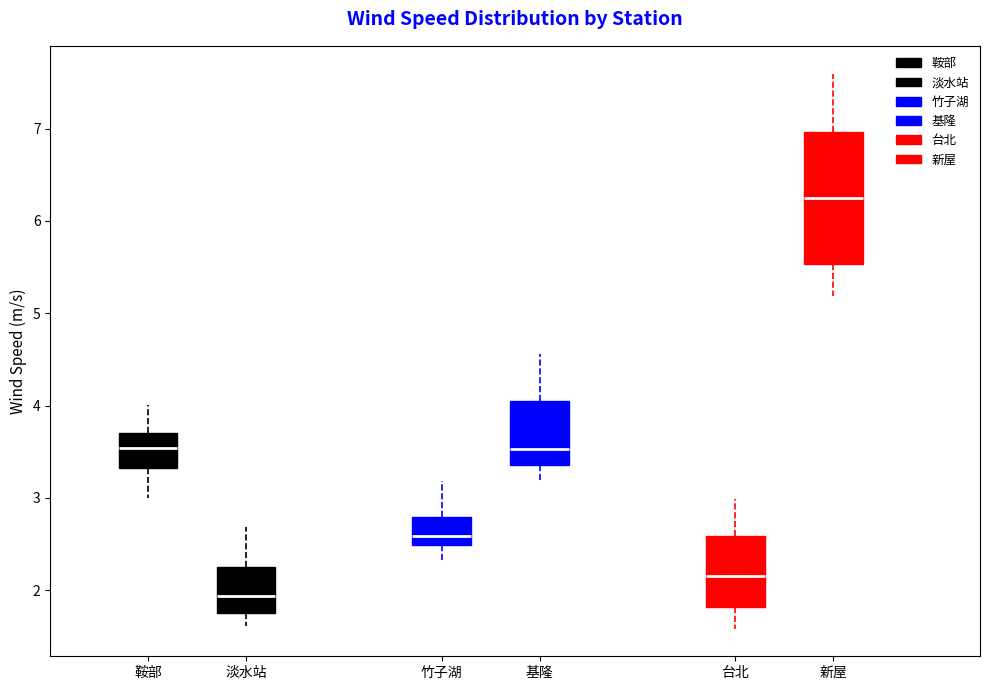

Reading left to right, read every box against the y-axis: the position of its median line, the range the box covers, and the ends of its whiskers. The values are not printed on the chart, so give them approximately, as read against the axis.

鞍部: median 3.5, box 3.3 to 3.7, whiskers 3.0 to 4.0
淡水站: median 1.9, box 1.8 to 2.3, whiskers 1.6 to 2.7
竹子湖: median 2.6, box 2.5 to 2.8, whiskers 2.3 to 3.2
基隆: median 3.5, box 3.4 to 4.1, whiskers 3.2 to 4.6
台北: median 2.2, box 1.8 to 2.6, whiskers 1.6 to 3.0
新屋: median 6.2, box 5.5 to 7.0, whiskers 5.2 to 7.6